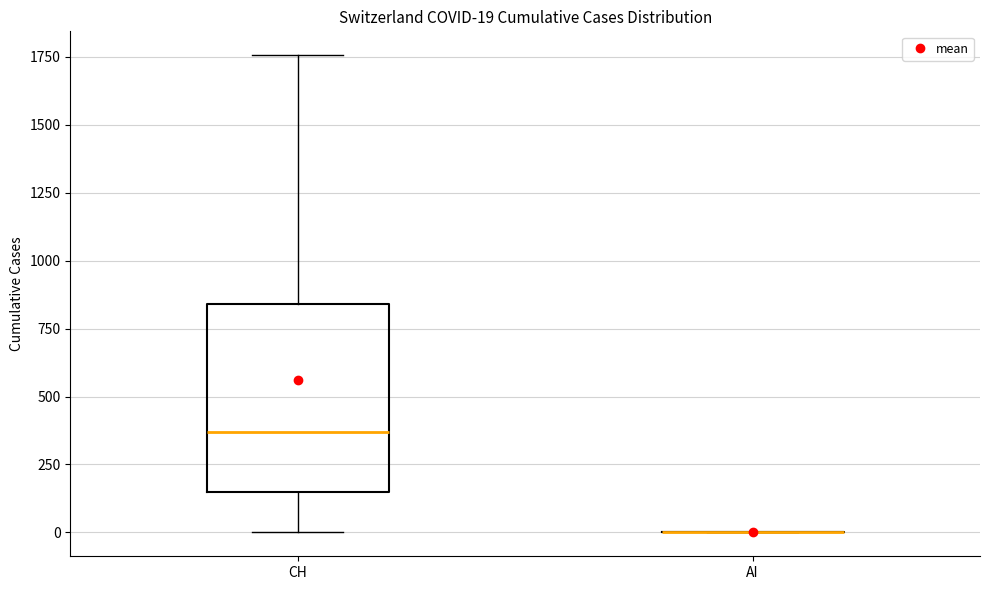

Which box is the tallest, from its lower edge to its upper edge?

CH